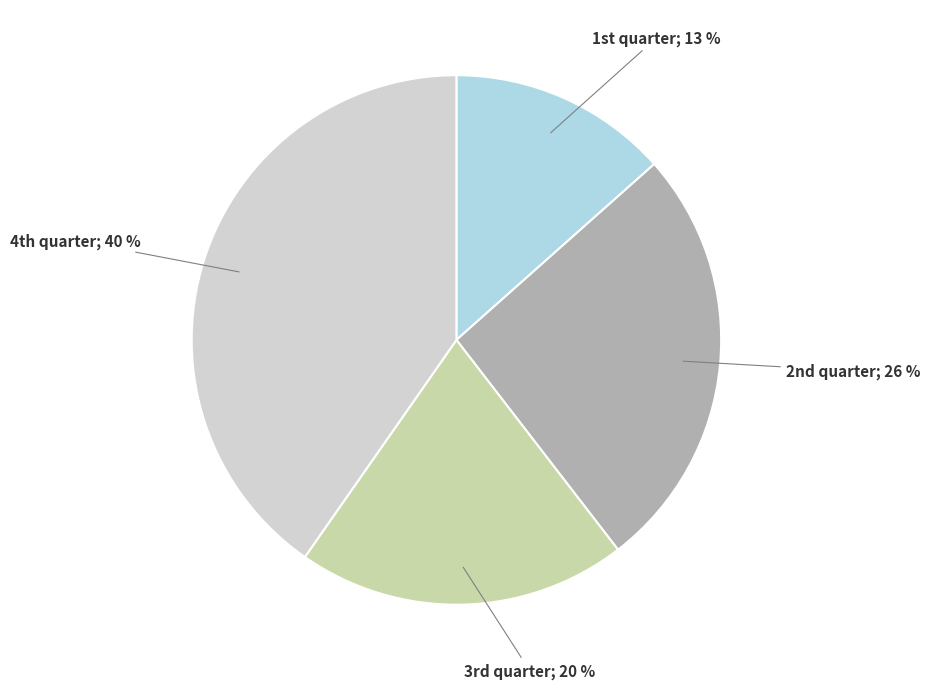

How many slices are in this pie chart?

4